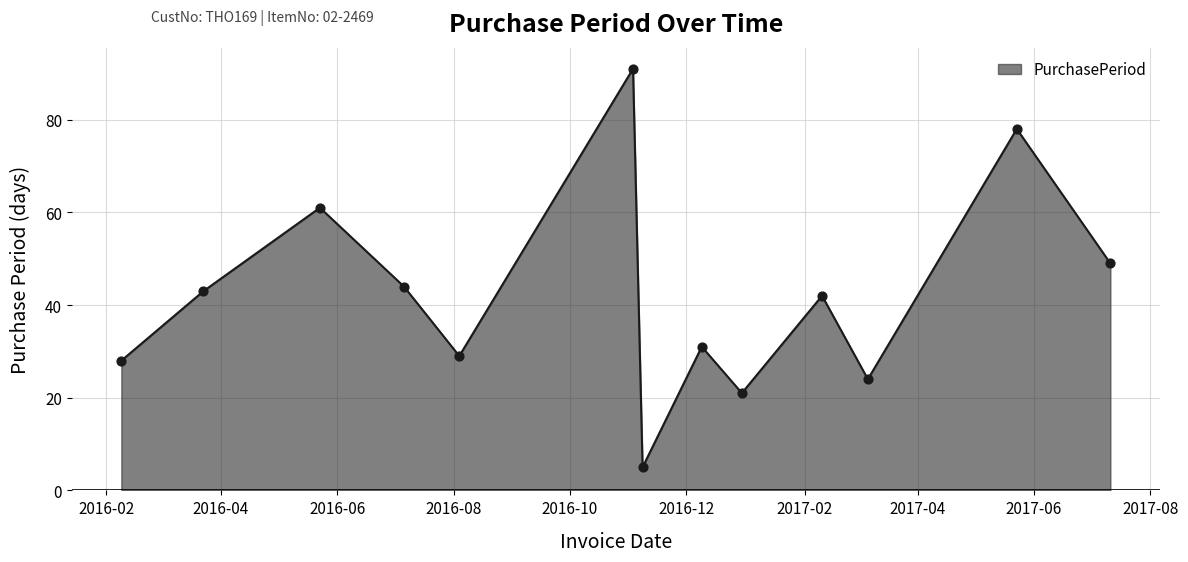

What is the smallest value displayed?

5